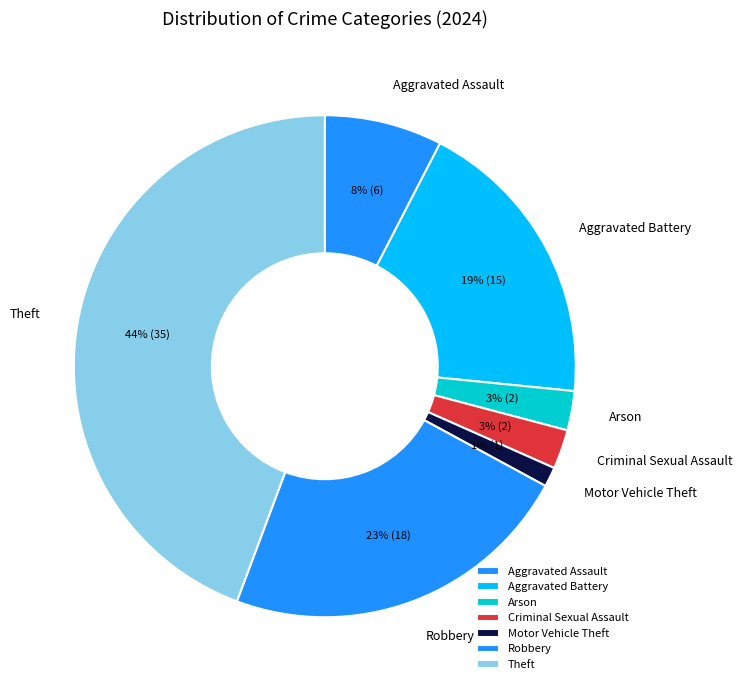

The Aggravated Battery slice represents 19% of the pie. True or false?

True